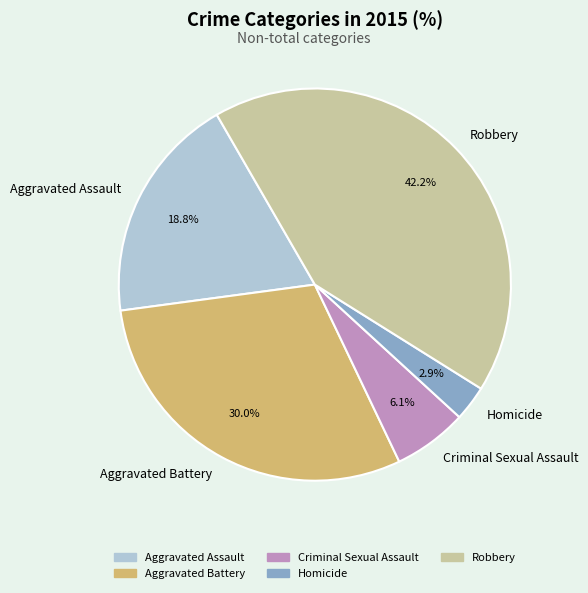

To the nearest percent, what portion does Aggravated Battery represent?

30%